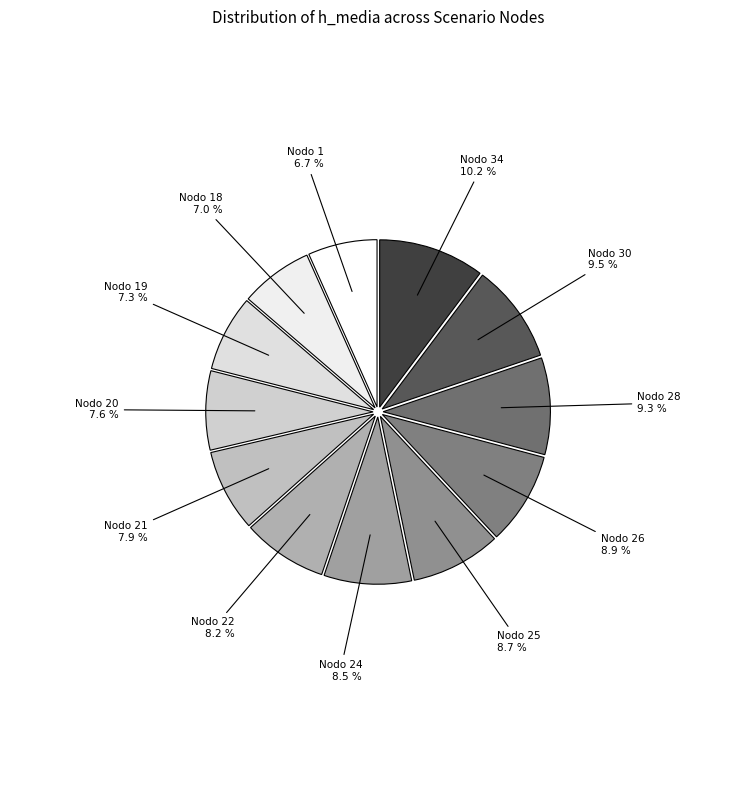

Does Nodo 1 represent more than half of the total?

No